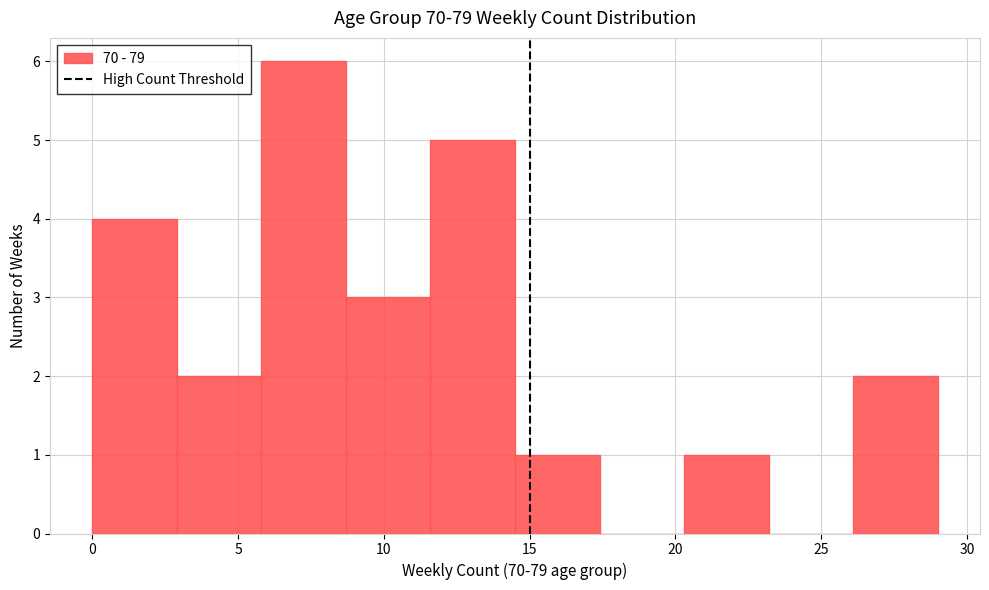

Reading left to right, transcribe this chart: for each bar, give the range it covers on the x-axis and its height. Neither the bar edges nor the heights are printed on the chart, so give them approximately, as read against the axes.

0.0 to 2.9: 4
2.9 to 5.8: 2
5.8 to 8.7: 6
8.7 to 11.6: 3
11.6 to 14.5: 5
14.5 to 17.4: 1
17.4 to 20.3: 0
20.3 to 23.2: 1
23.2 to 26.1: 0
26.1 to 29.0: 2